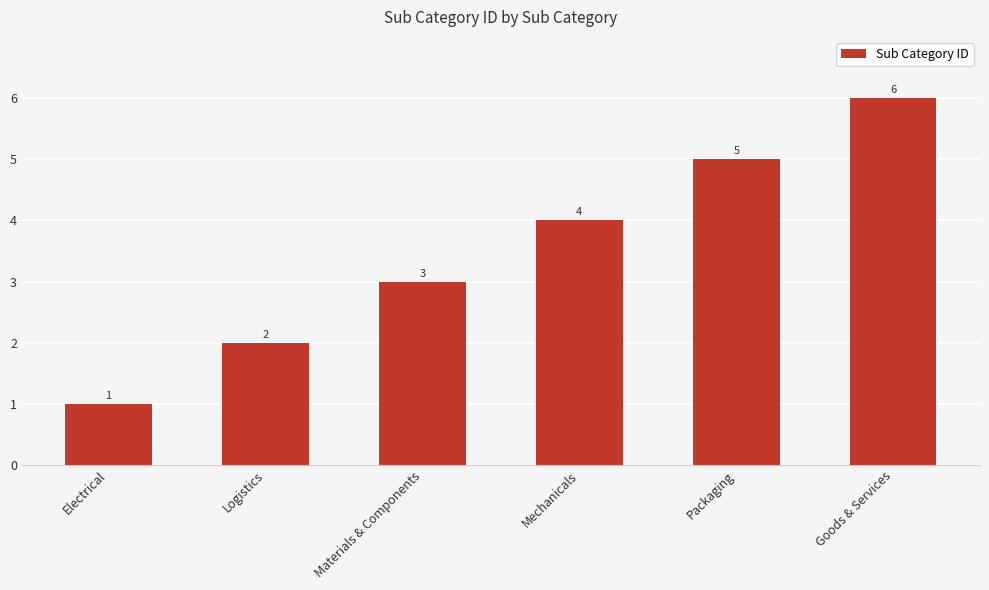

List the labels in order of value, smallest first.

Electrical, Logistics, Materials & Components, Mechanicals, Packaging, Goods & Services